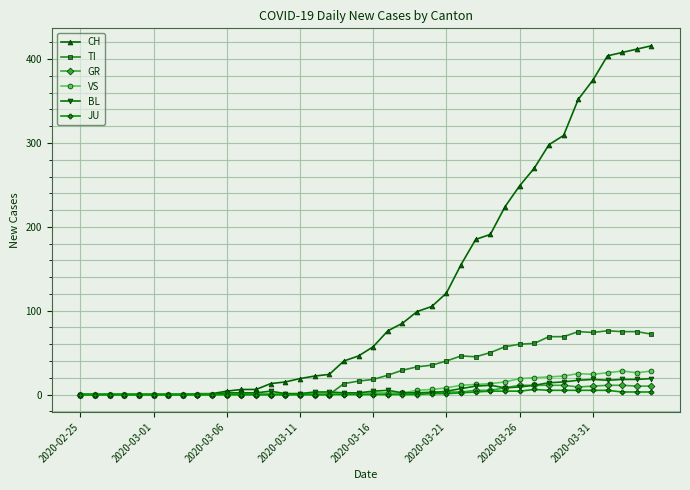

Which series has the largest total across all categories?

CH